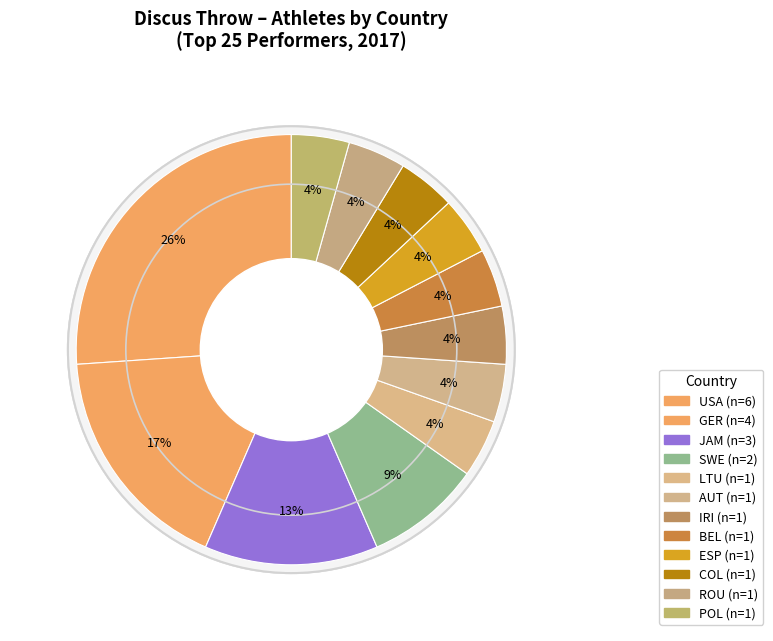

To the nearest percent, what percentage of the pie is BEL?

4%